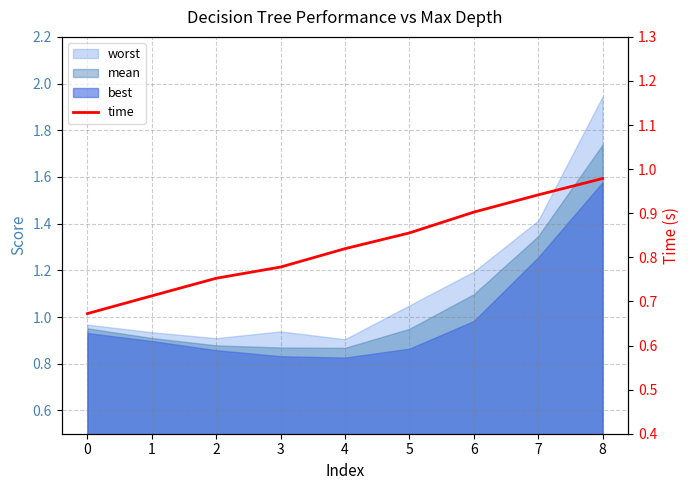

What is the difference between the maximum and second lowest values?

0.3